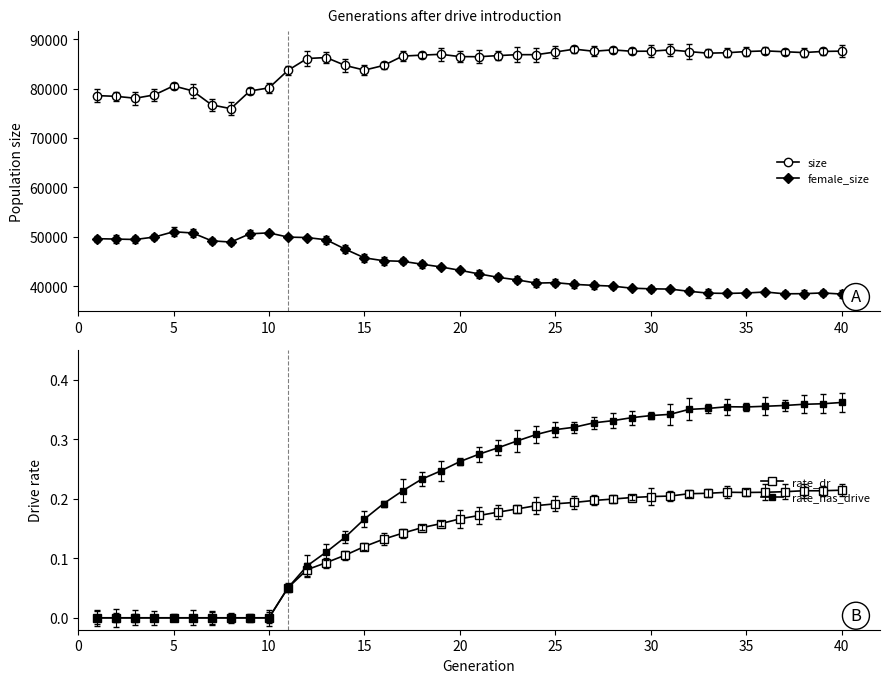

True or false: female_size and size intersect in this chart.

False